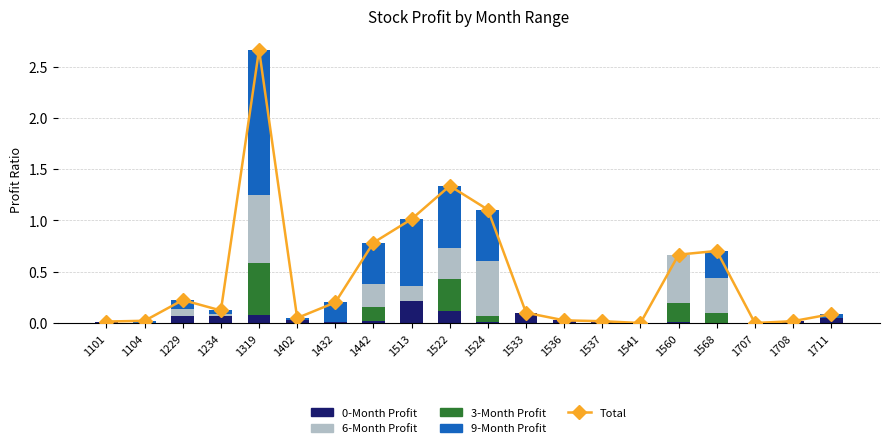

What is the difference between the second highest and minimum values in the Total series?

1.3